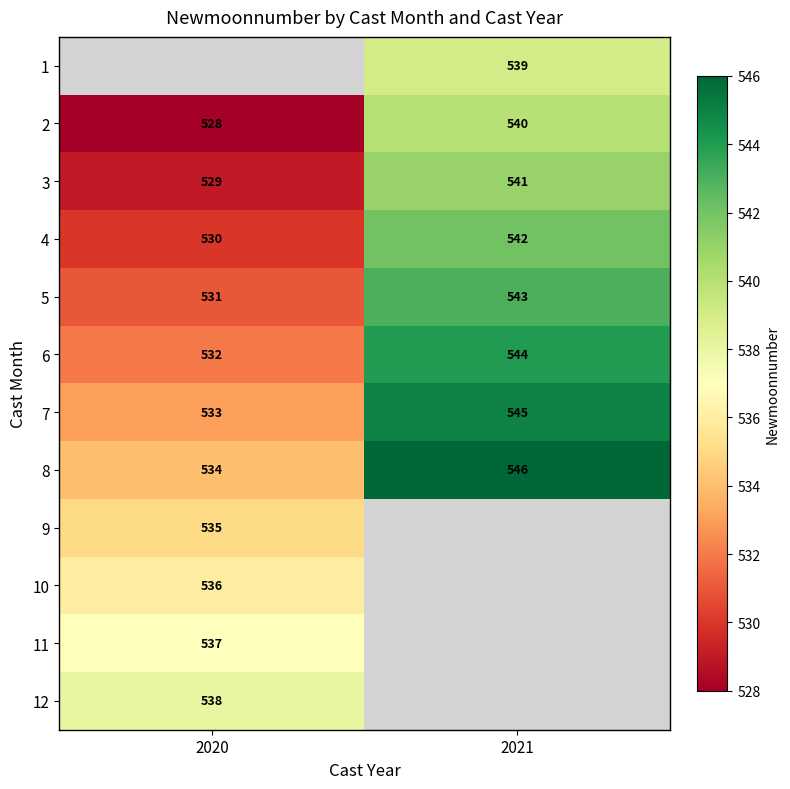

What is the minimum value shown in the chart?

528.0